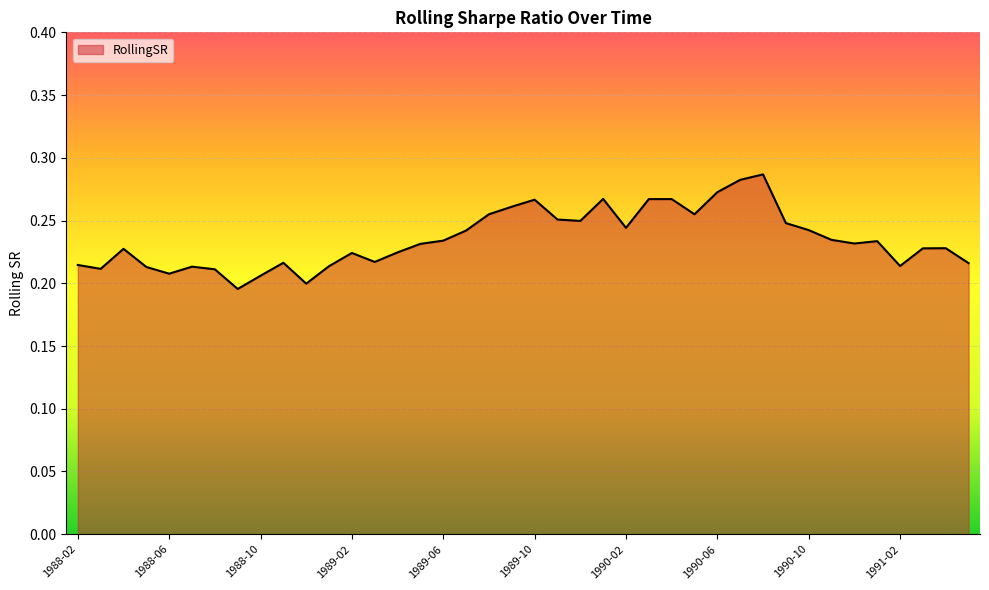

Reading left to right, extract all data points from this chart.

1988-02=0.2	1988-03=0.2	1988-04=0.2	1988-05=0.2	1988-06=0.2	1988-07=0.2	1988-08=0.2	1988-09=0.2	1988-10=0.2	1988-11=0.2	1988-12=0.2	1989-01=0.2	1989-02=0.2	1989-03=0.2	1989-04=0.2	1989-05=0.2	1989-06=0.2	1989-07=0.2	1989-08=0.3	1989-09=0.3	1989-10=0.3	1989-11=0.3	1989-12=0.2	1990-01=0.3	1990-02=0.2	1990-03=0.3	1990-04=0.3	1990-05=0.3	1990-06=0.3	1990-07=0.3	1990-08=0.3	1990-09=0.2	1990-10=0.2	1990-11=0.2	1990-12=0.2	1991-01=0.2	1991-02=0.2	1991-03=0.2	1991-04=0.2	1991-05=0.2